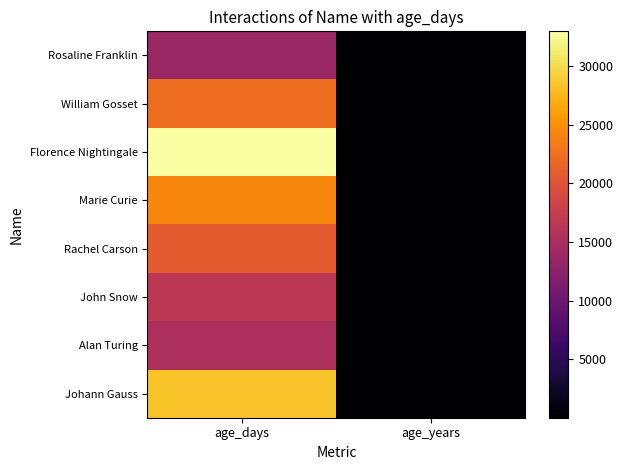

What is the total value across all series at age_years?

473